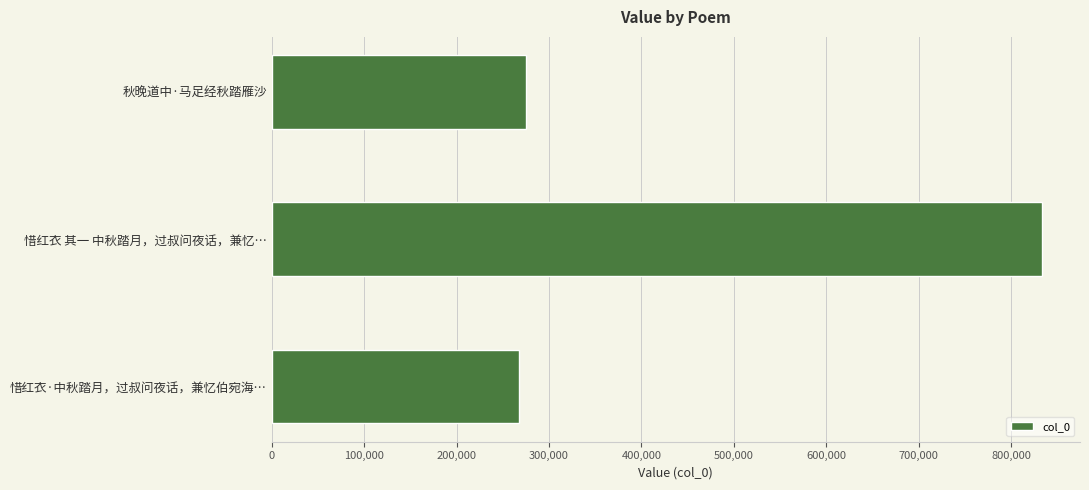

The value at 惜红衣·中秋踏月，过叔问夜话，兼忆伯宛海… is 131285. True or false?

False